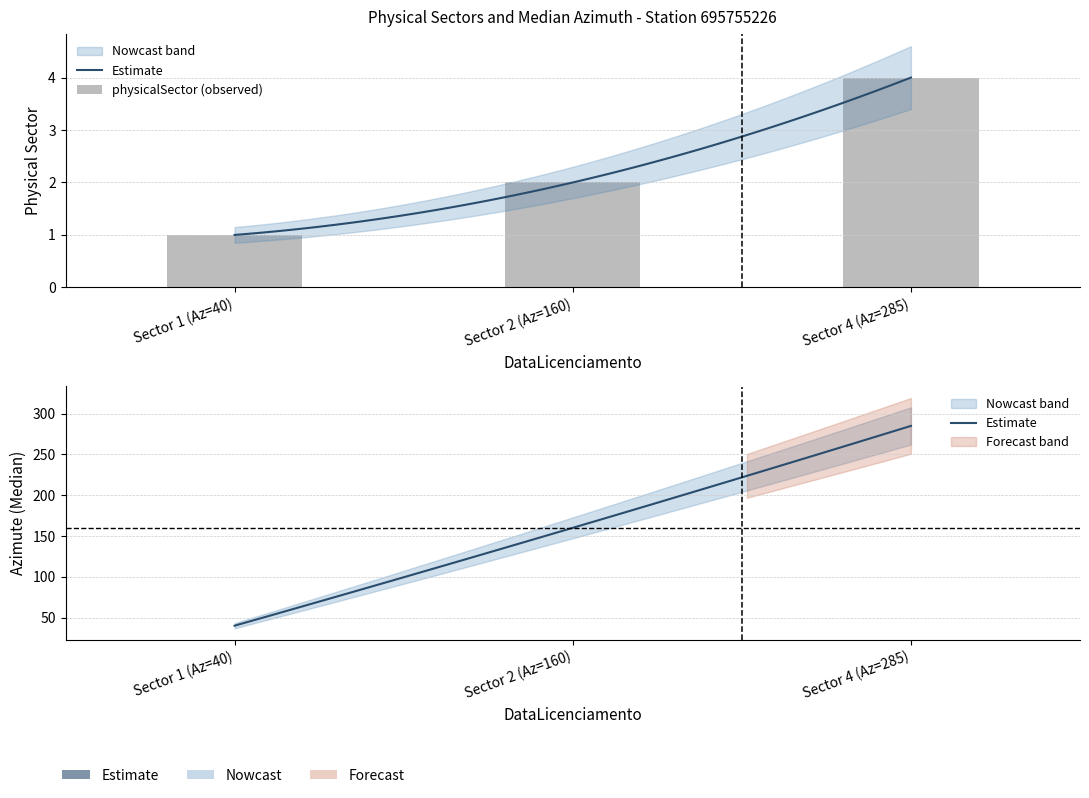

What is the difference between the second highest and minimum values?

1